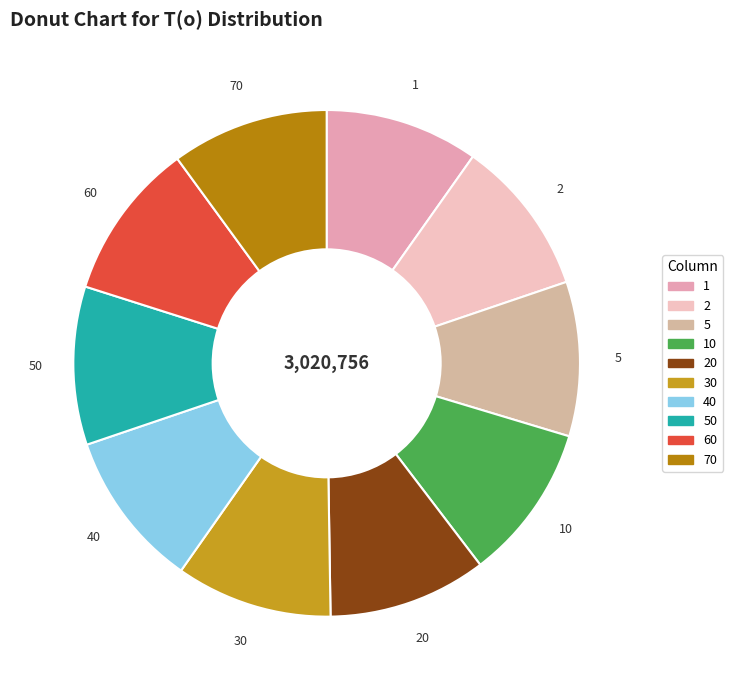

Approximately how many times larger is the value at 10 compared to 1?

1.0